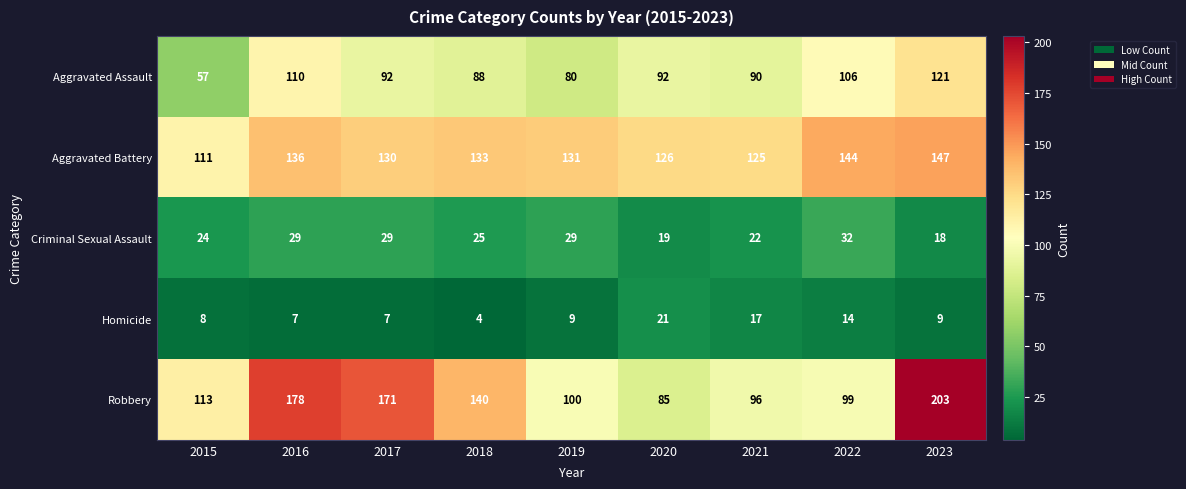

Which series changed the most between 2018 and 2019?

Robbery